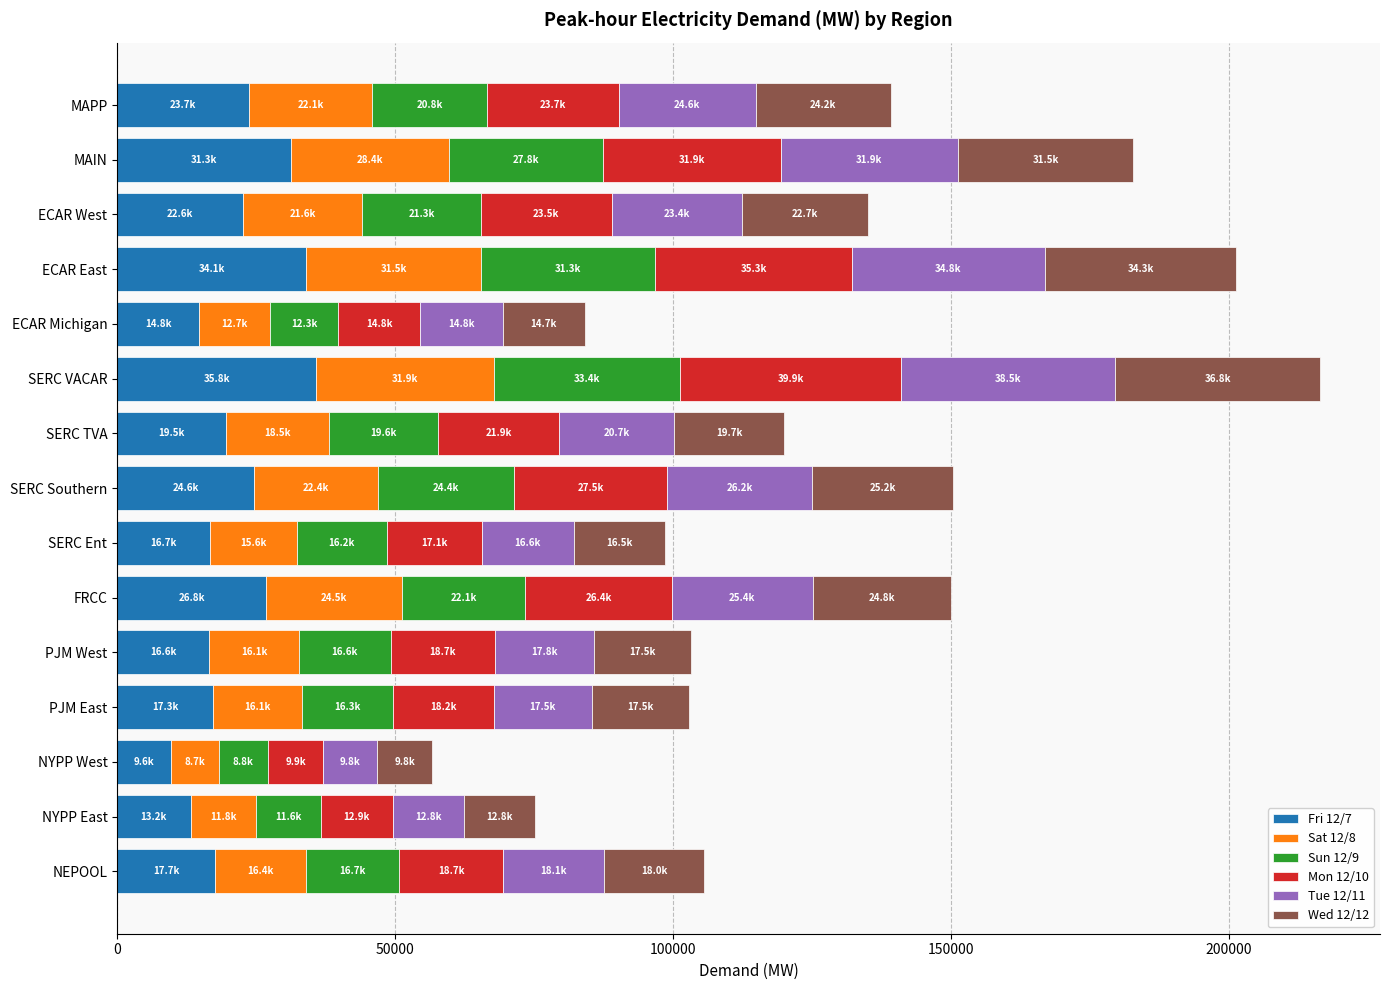

What is the total value across all series at PJM East?

102884.6